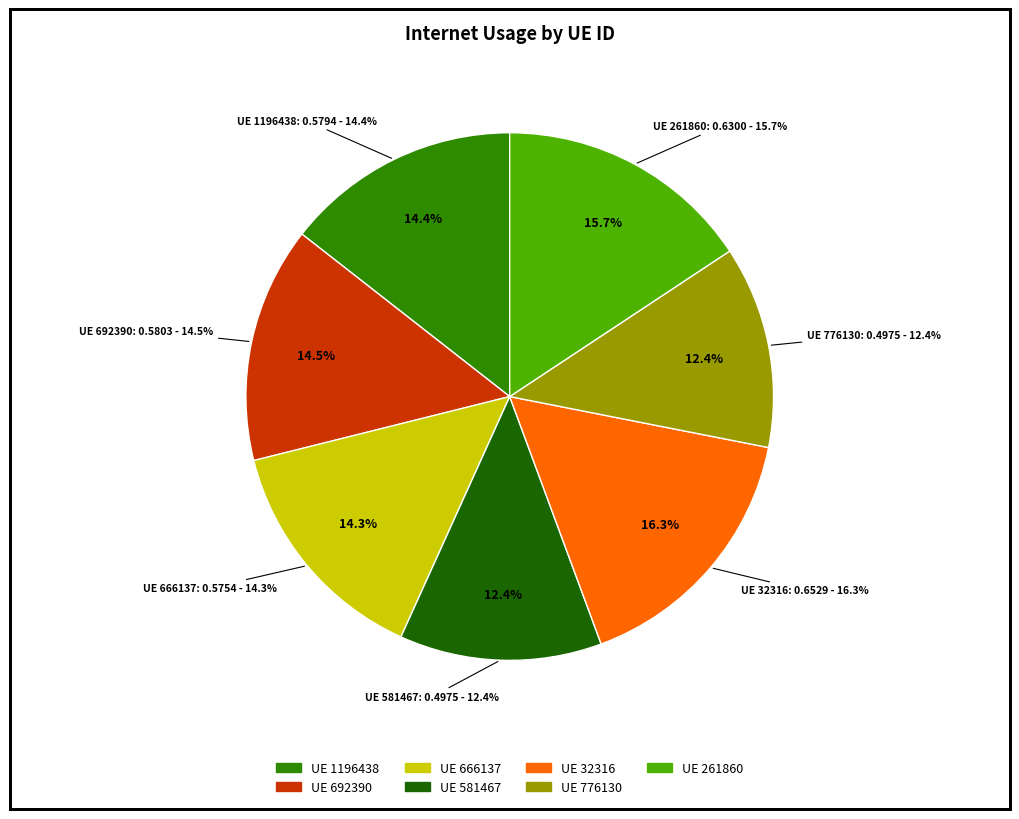

To the nearest percent, what is the combined percentage of 32316 and 581467?

29%